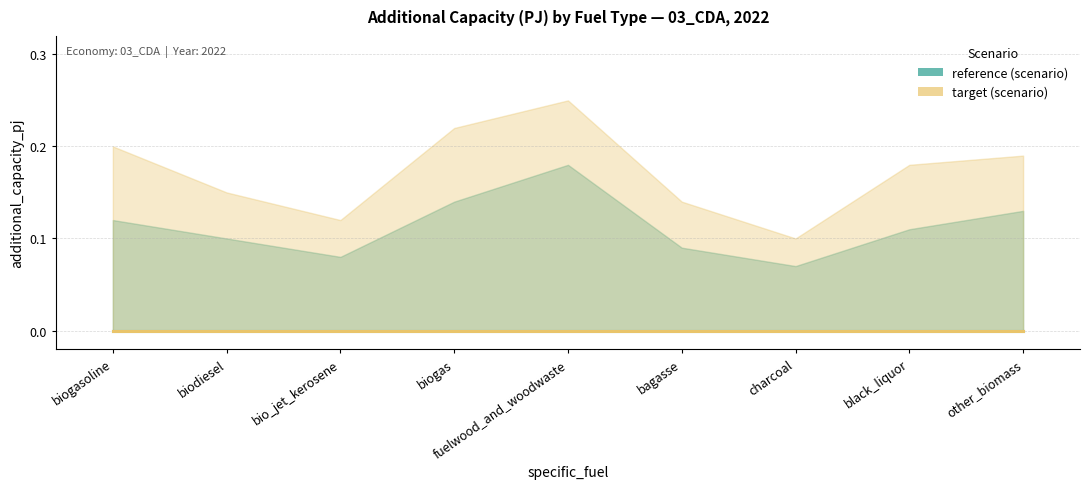

Where is the first local maximum for reference_upper?

fuelwood_and_woodwaste